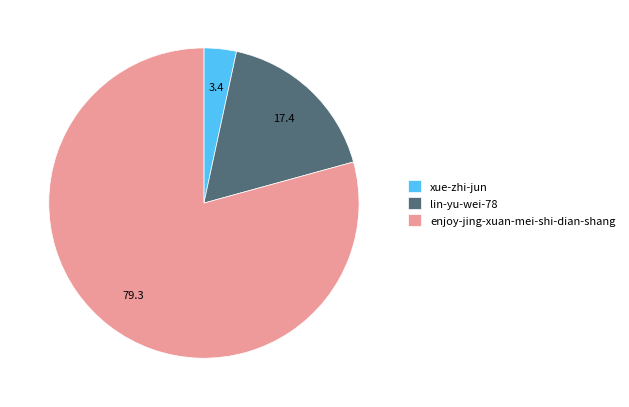

Which has a higher value, lin-yu-wei-78 or xue-zhi-jun?

lin-yu-wei-78